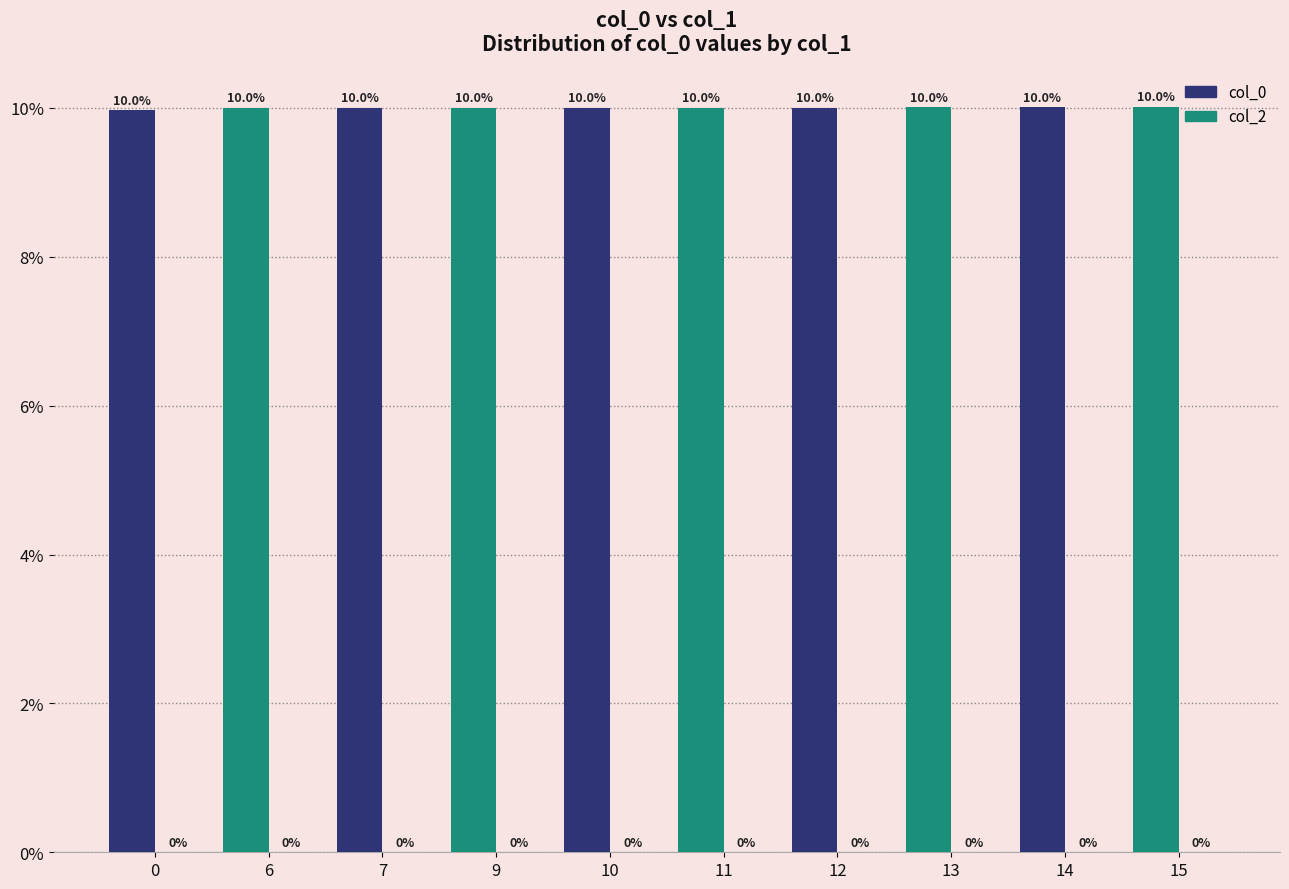

What is the ratio of the value at 7 to the value at 13?

1.0